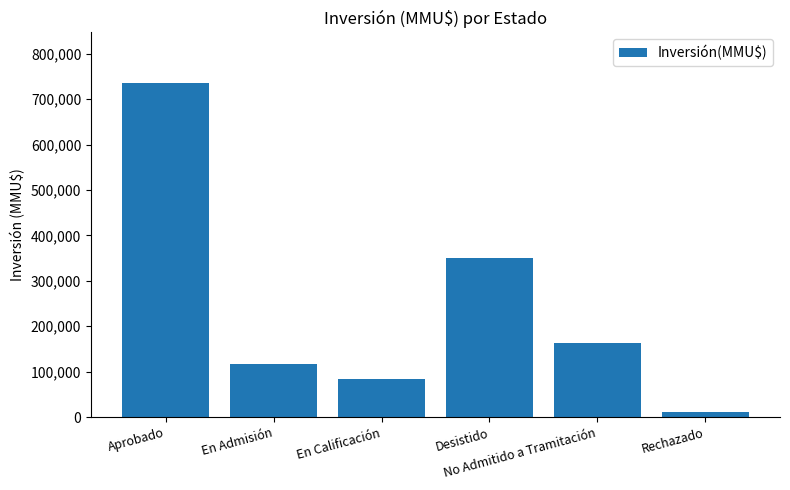

What is the change in value from En Admisión to Desistido?

+234250